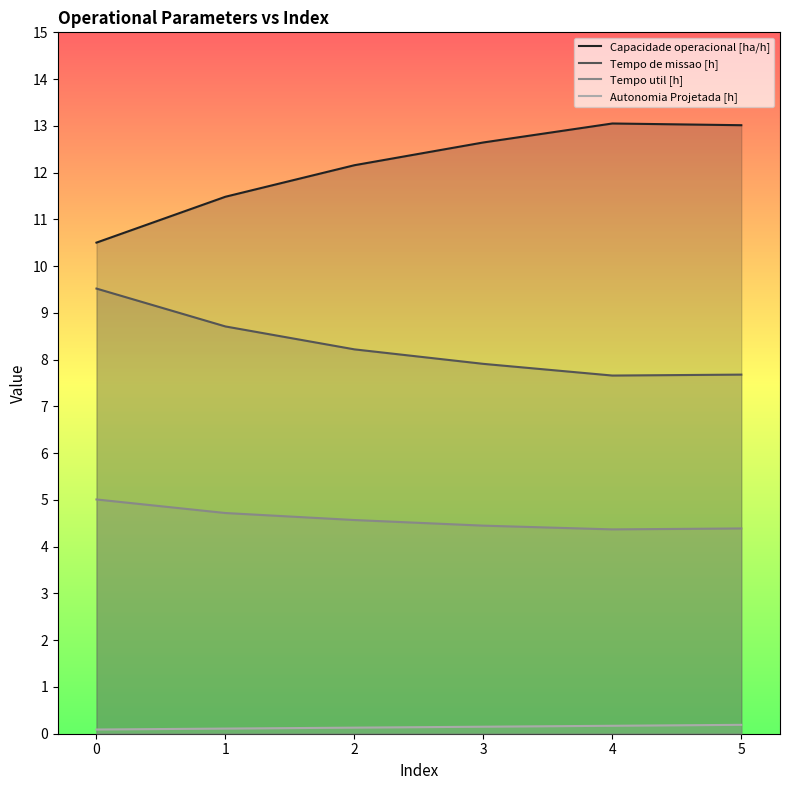

What is the difference between the maximum and minimum values in the Tempo util [h] series?

0.6